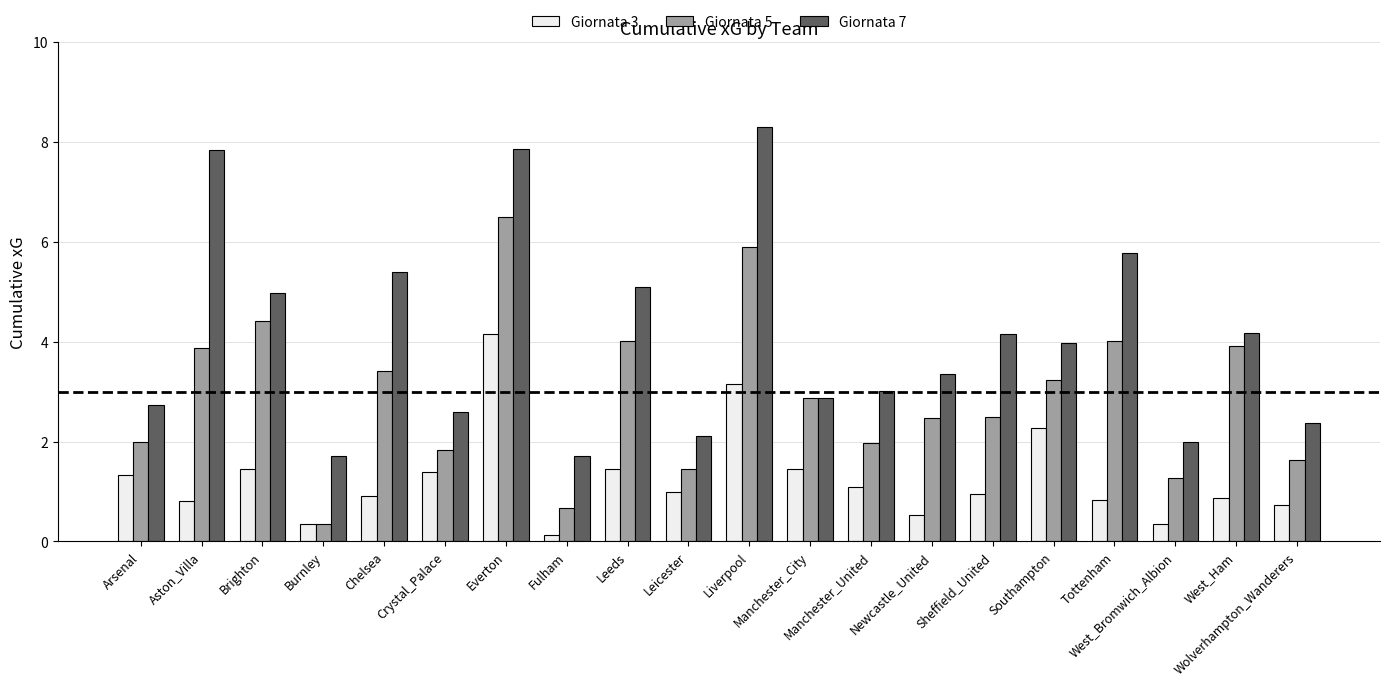

The value of Giornata 7 at Sheffield_United is 4.1. True or false?

True